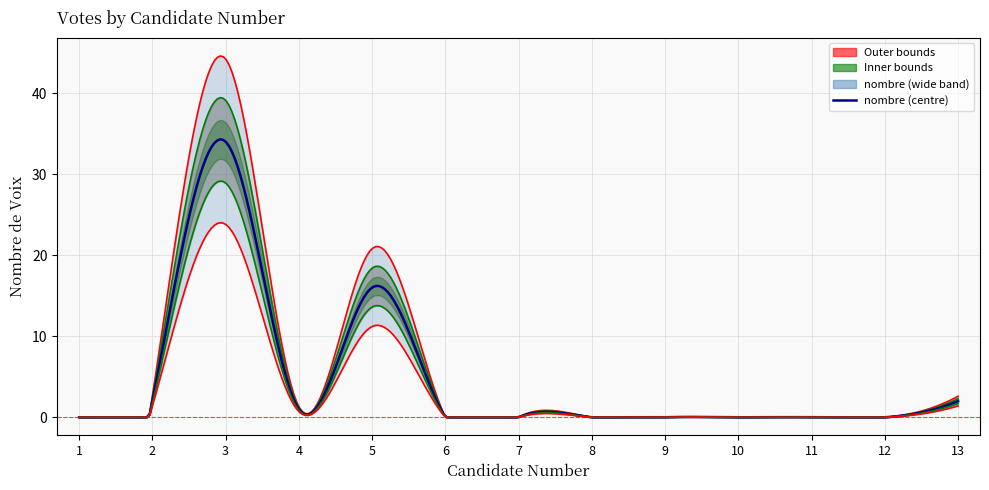

Is it true that the value at 7 is 0?

True